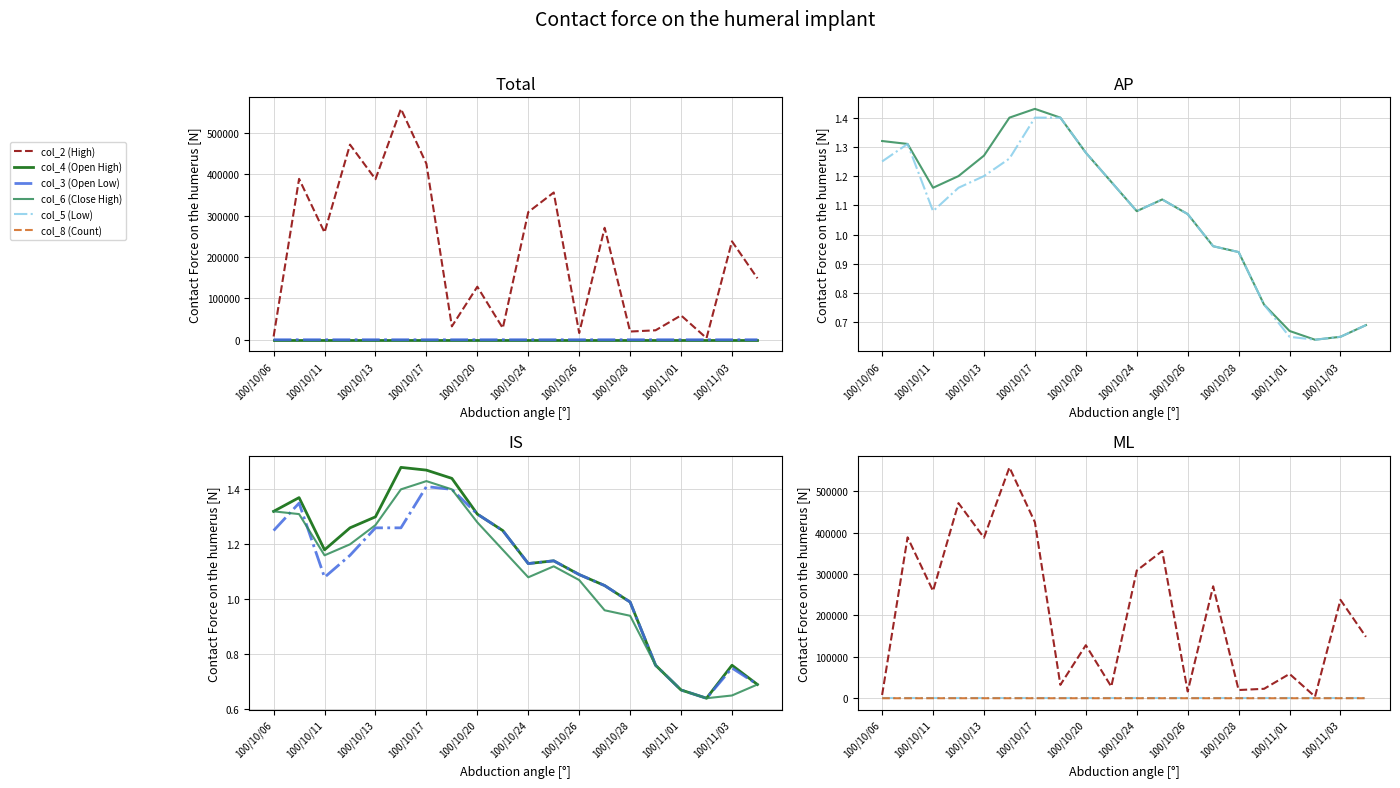

True or false: col_2 (High) and col_3 (Open Low) cross at least once.

False